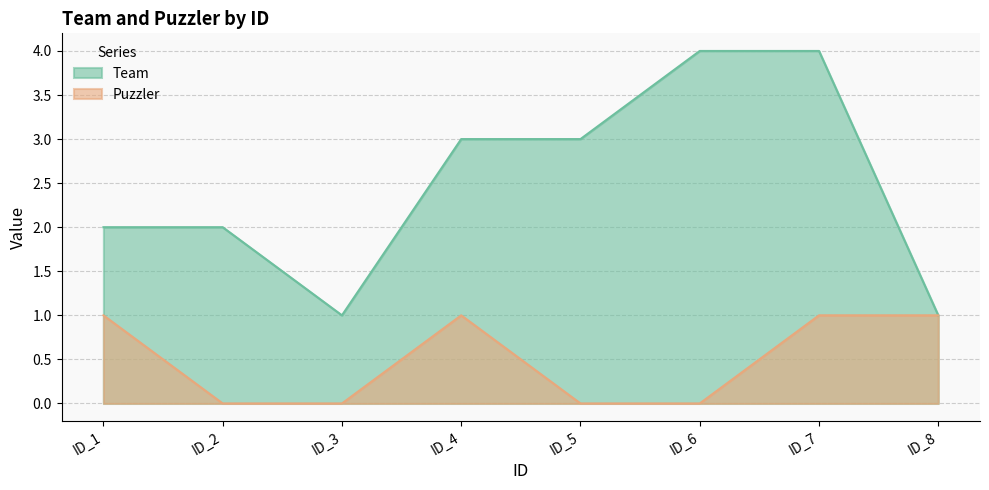

What is the value of the Puzzler point at the 7th from the left?

1